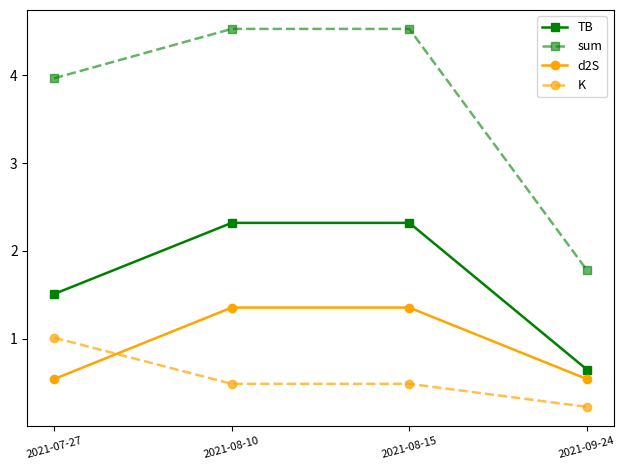

What is the greatest value displayed?

4.5